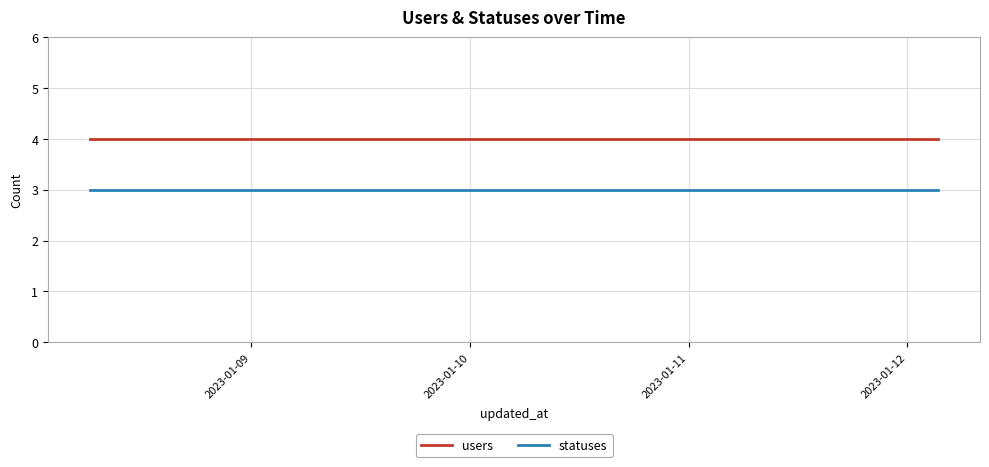

Which series has the largest total across all categories?

users